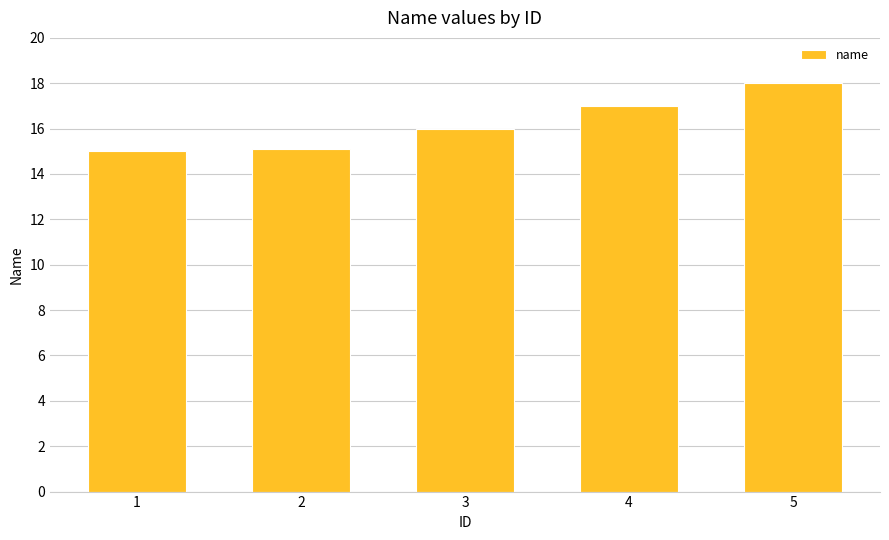

The value at 4 is 17.0. True or false?

True